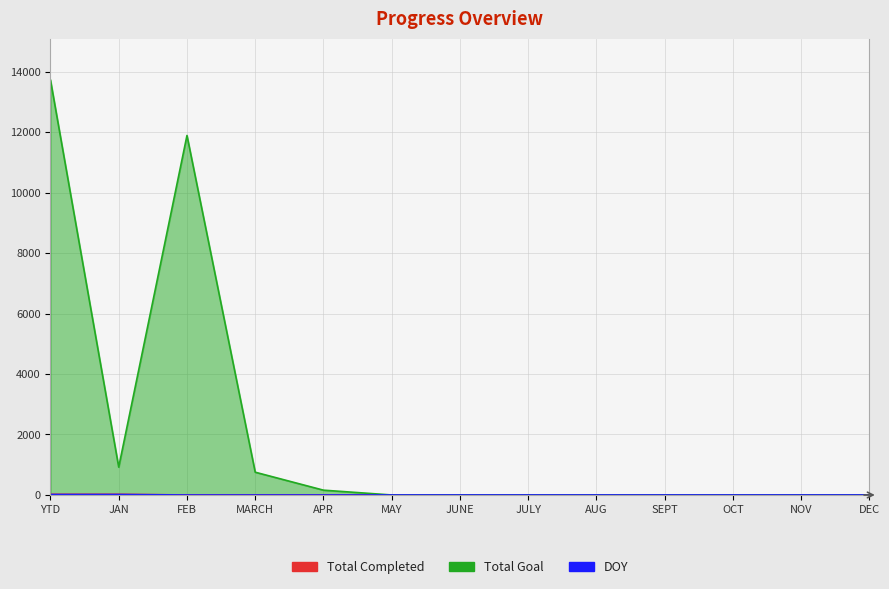

What position from the right is YTD?

13